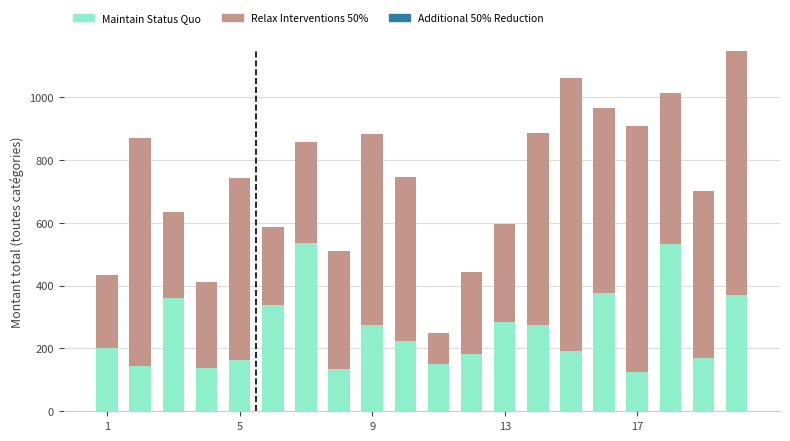

What is the maximum value for Maintain Status Quo?

536.3